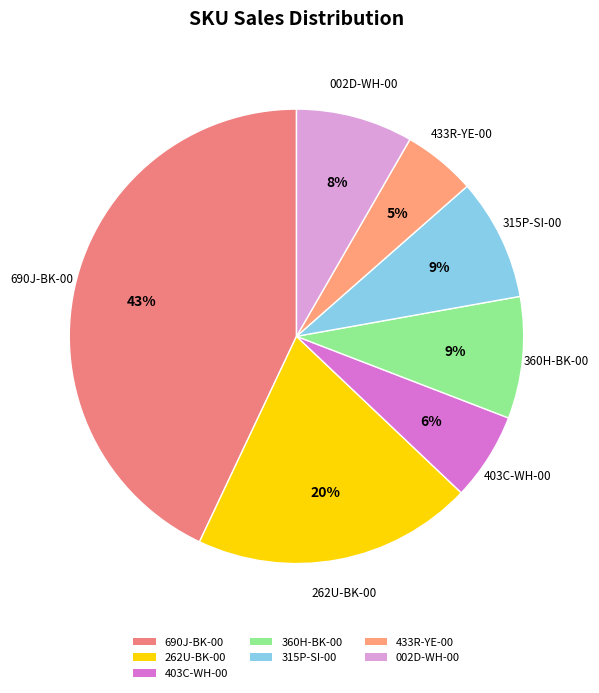

Is there any slice that represents more than half of the pie?

No